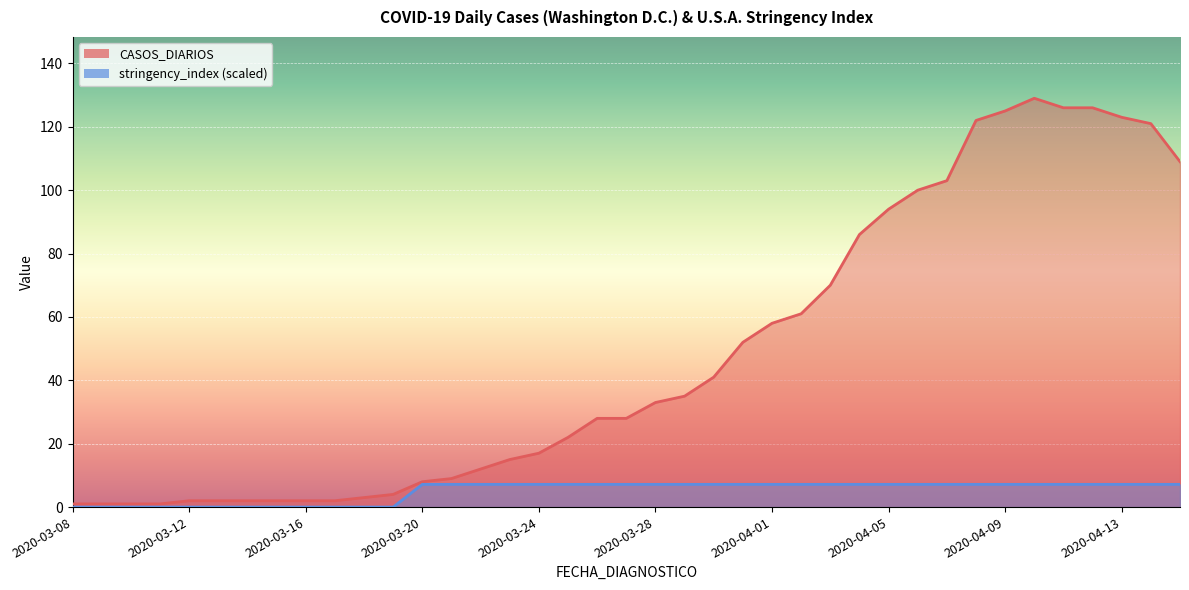

List the series in order of their overall mean, highest first.

CASOS_DIARIOS, stringency_index